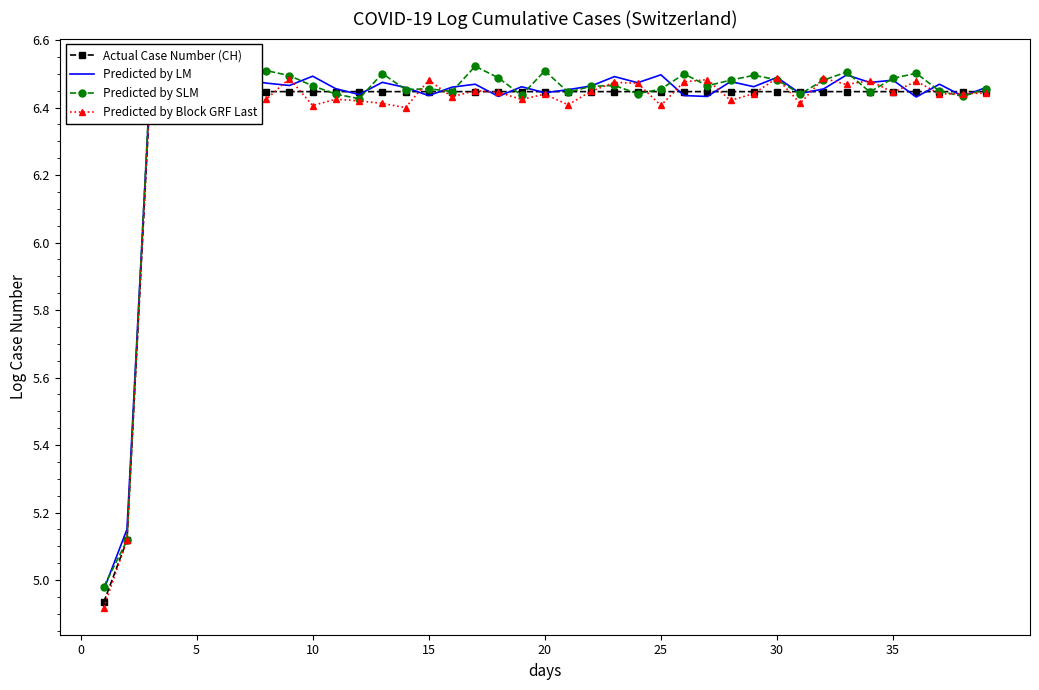

How many intersections are there between Predicted by LM and Predicted by Block GRF Last?

18